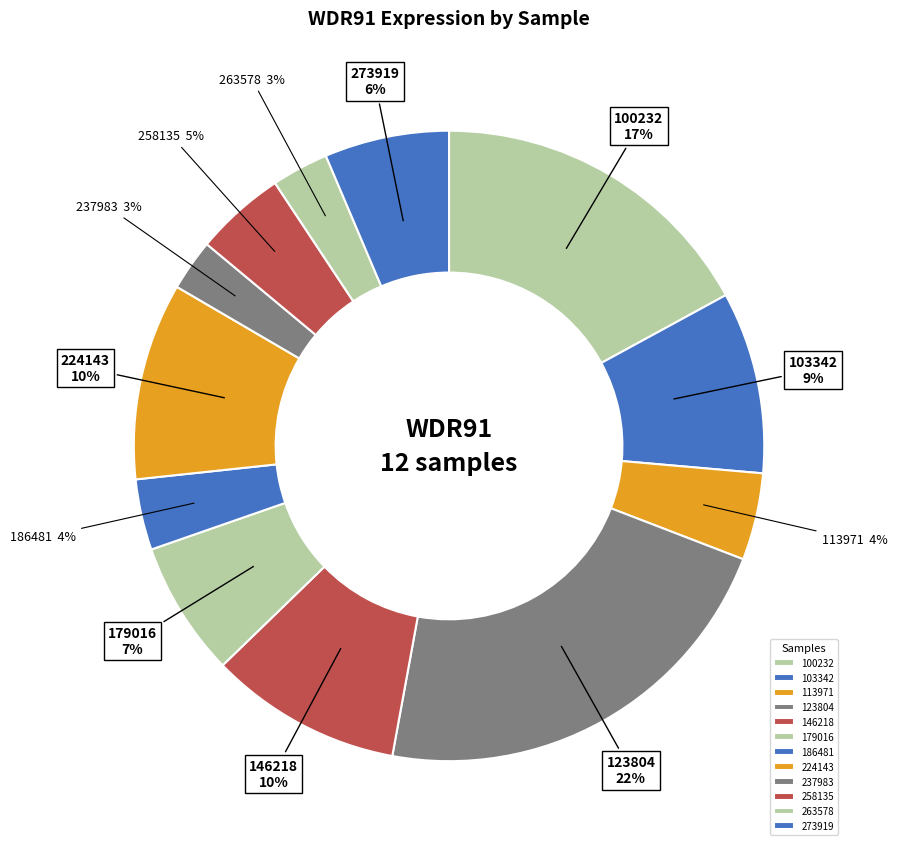

Is 263578 the majority of the pie?

No